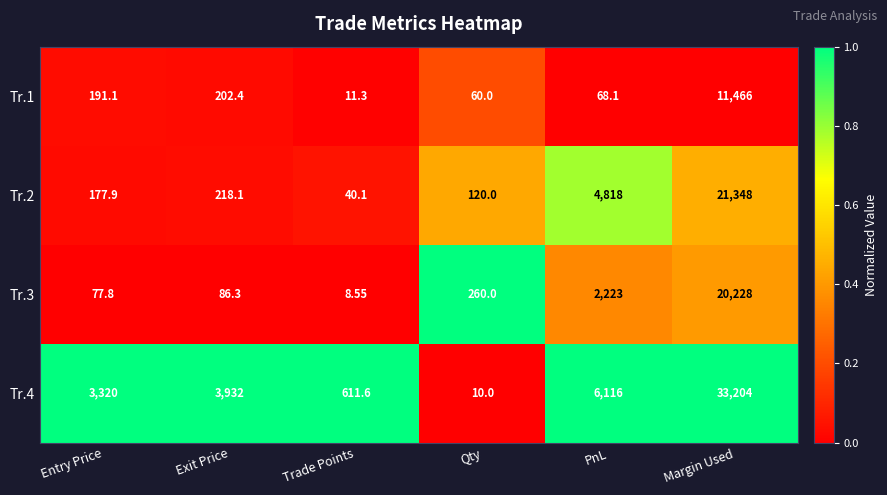

Which series has the largest range (max minus min)?

Tr.4